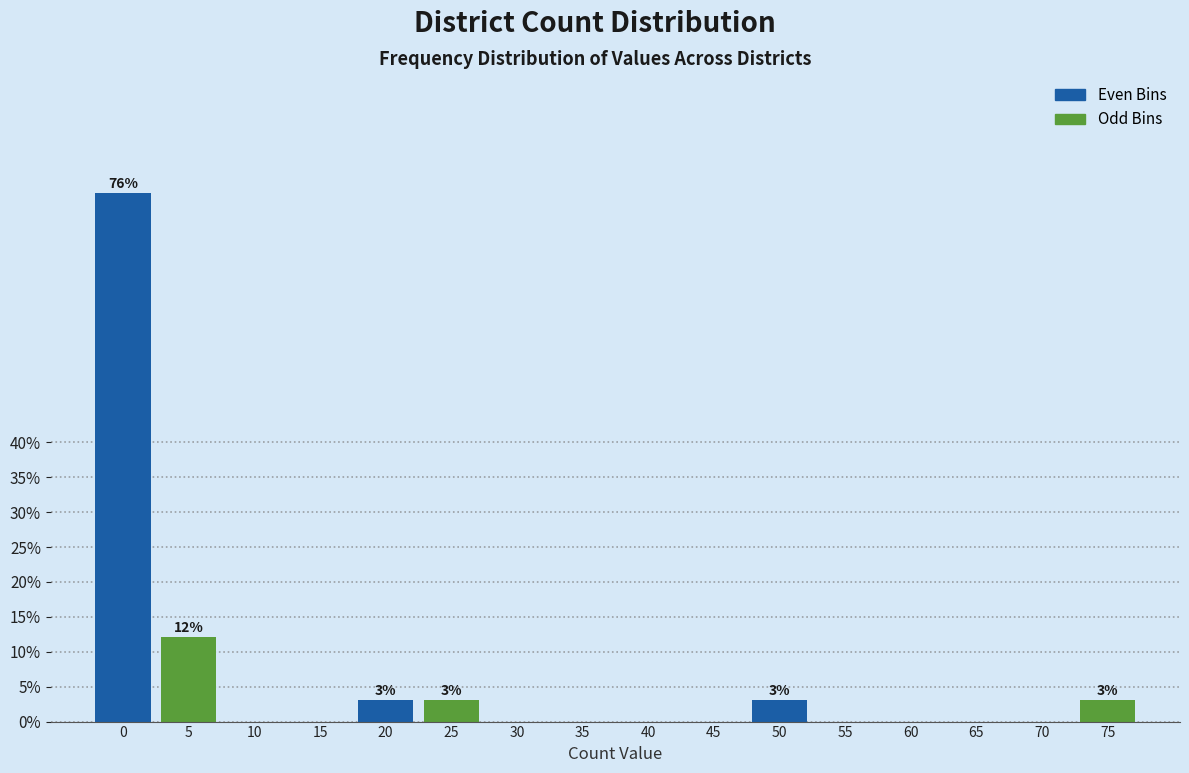

Reading left to right, extract all data points from this chart.

0=75.8	5=12.1	10=0.0	15=0.0	20=3.0	25=3.0	30=0.0	35=0.0	40=0.0	45=0.0	50=3.0	55=0.0	60=0.0	65=0.0	70=0.0	75=3.0